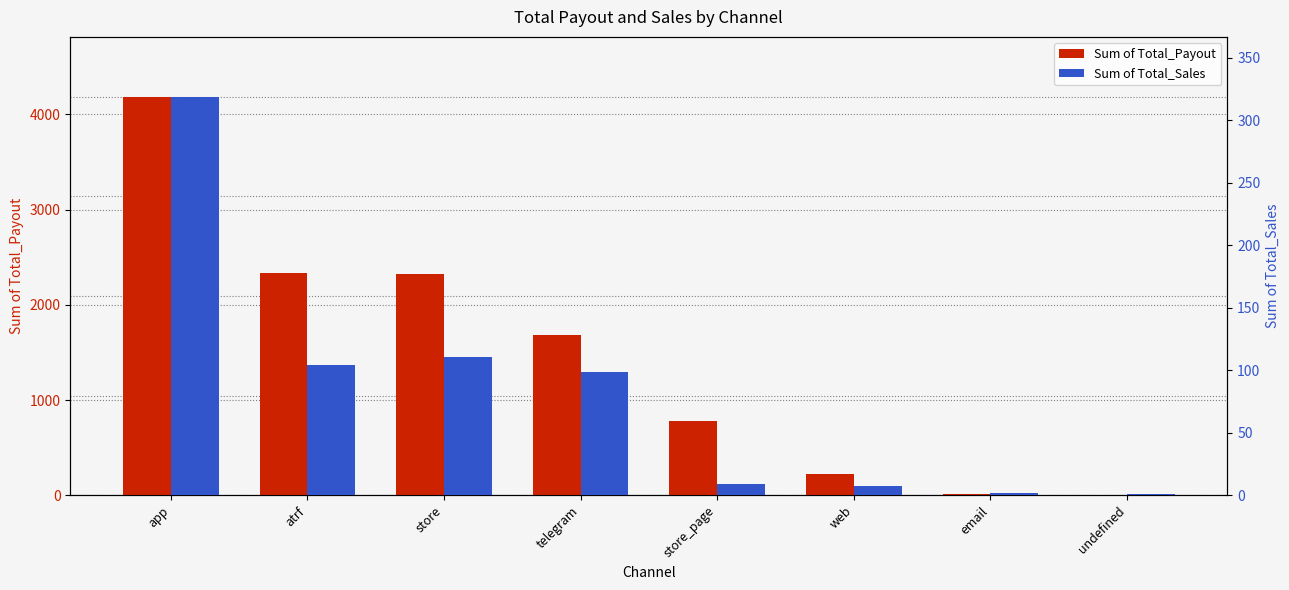

Which series changed the most between atrf and email?

Sum of Total_Payout